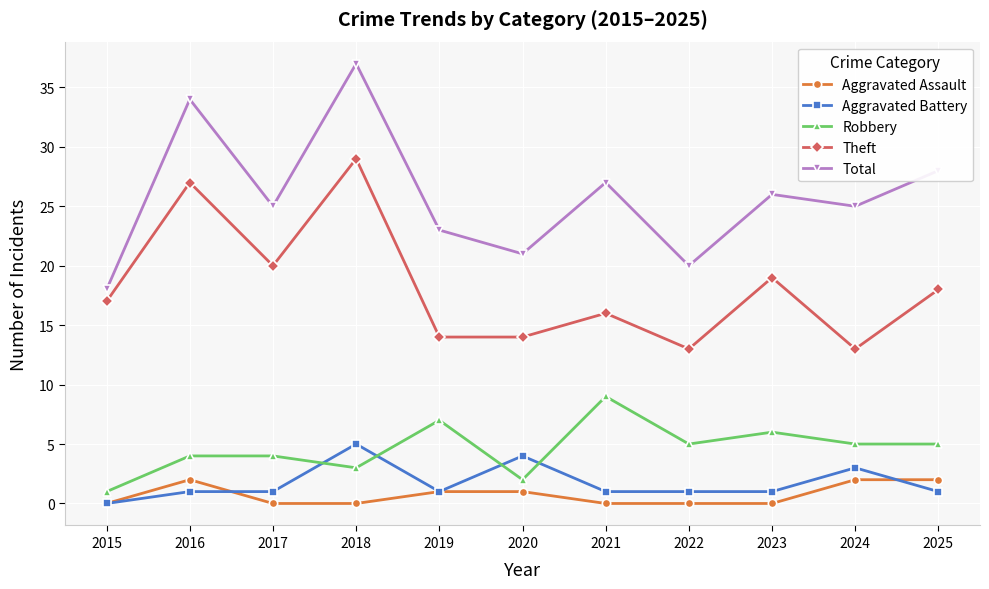

What is the maximum value for Aggravated Assault?

2